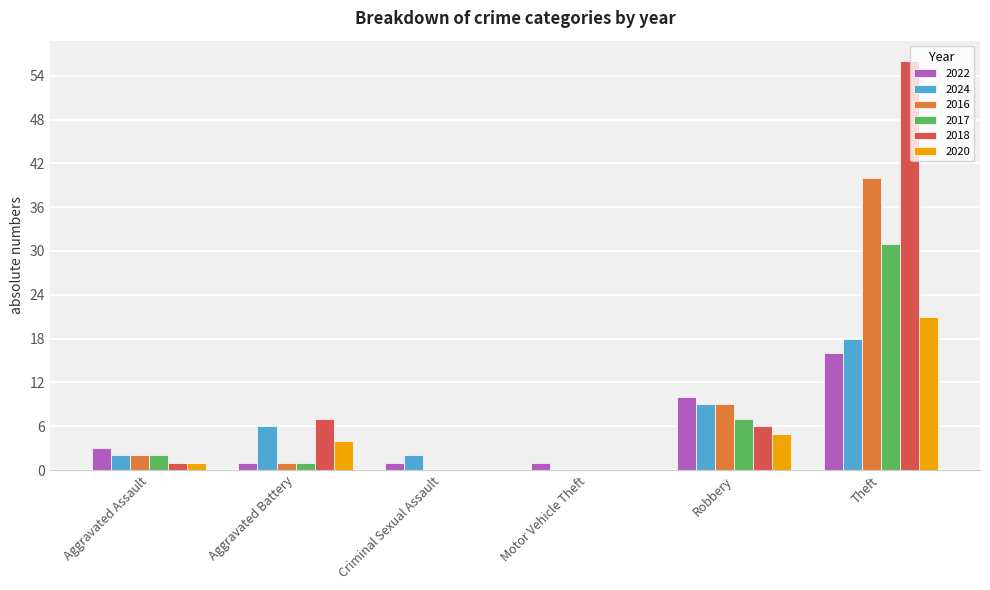

True or false: 2018 has a value of 3 at Aggravated Battery.

False